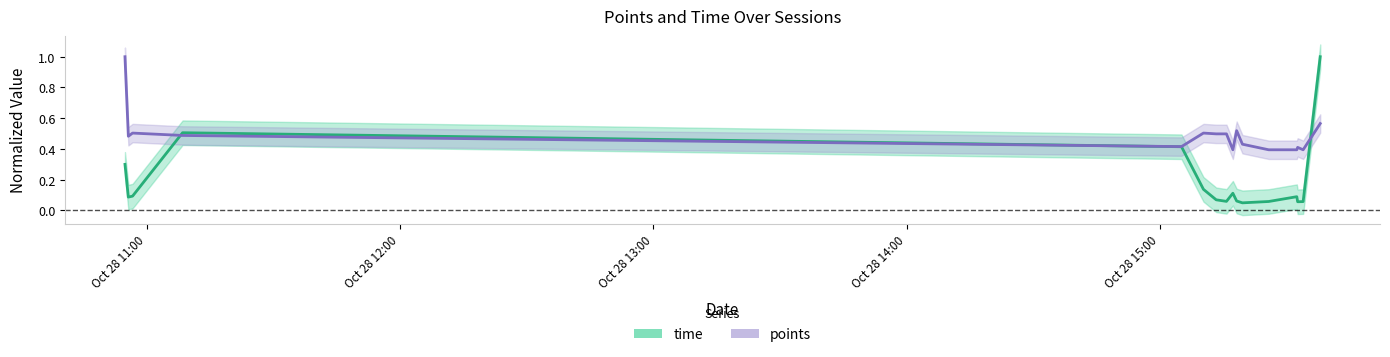

What position from the left is Oct 28 11:00?

1